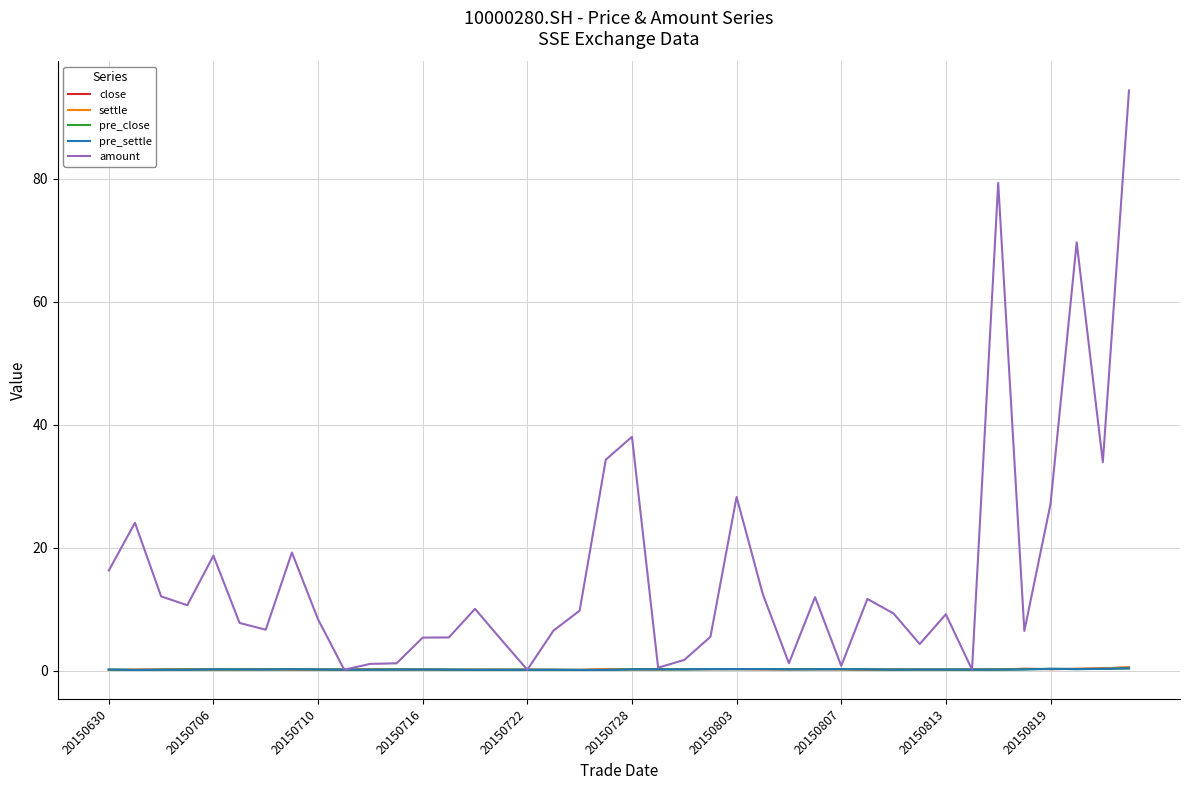

Which series has the widest spread of values?

amount